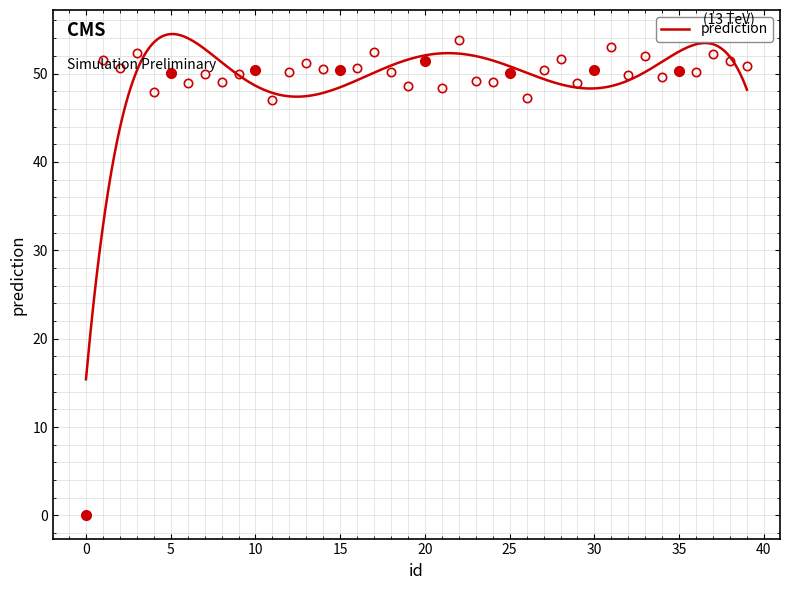

Where does the data first go above 50?

1